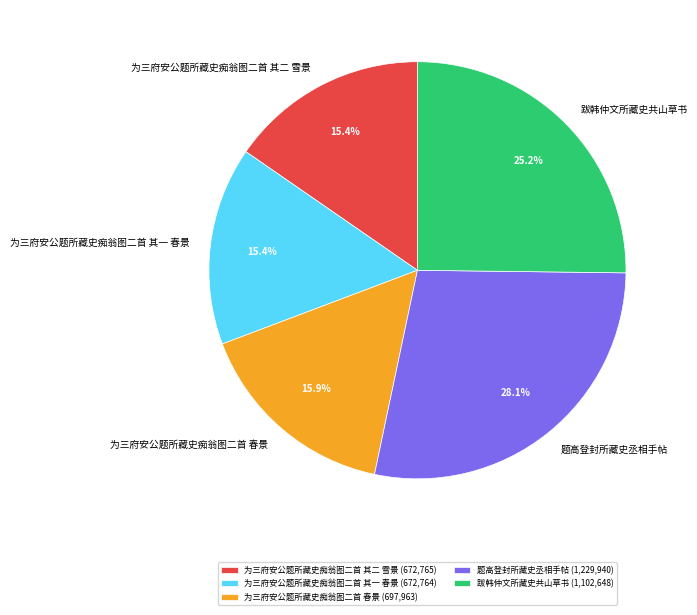

What is the ratio of the value at 为三府安公题所藏史痴翁图二首 其一 春景 to the value at 为三府安公题所藏史痴翁图二首 春景?

1.0